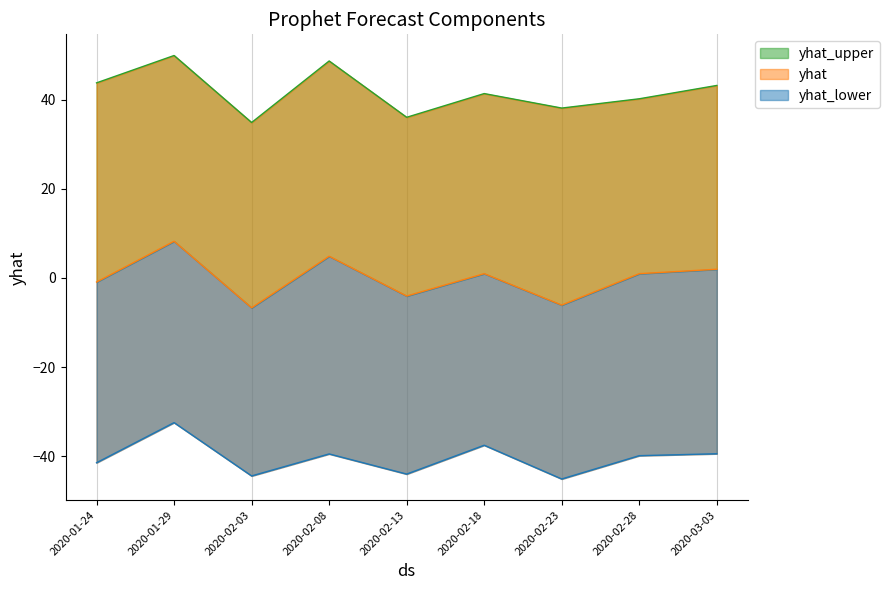

How many lines are shown in the chart?

3